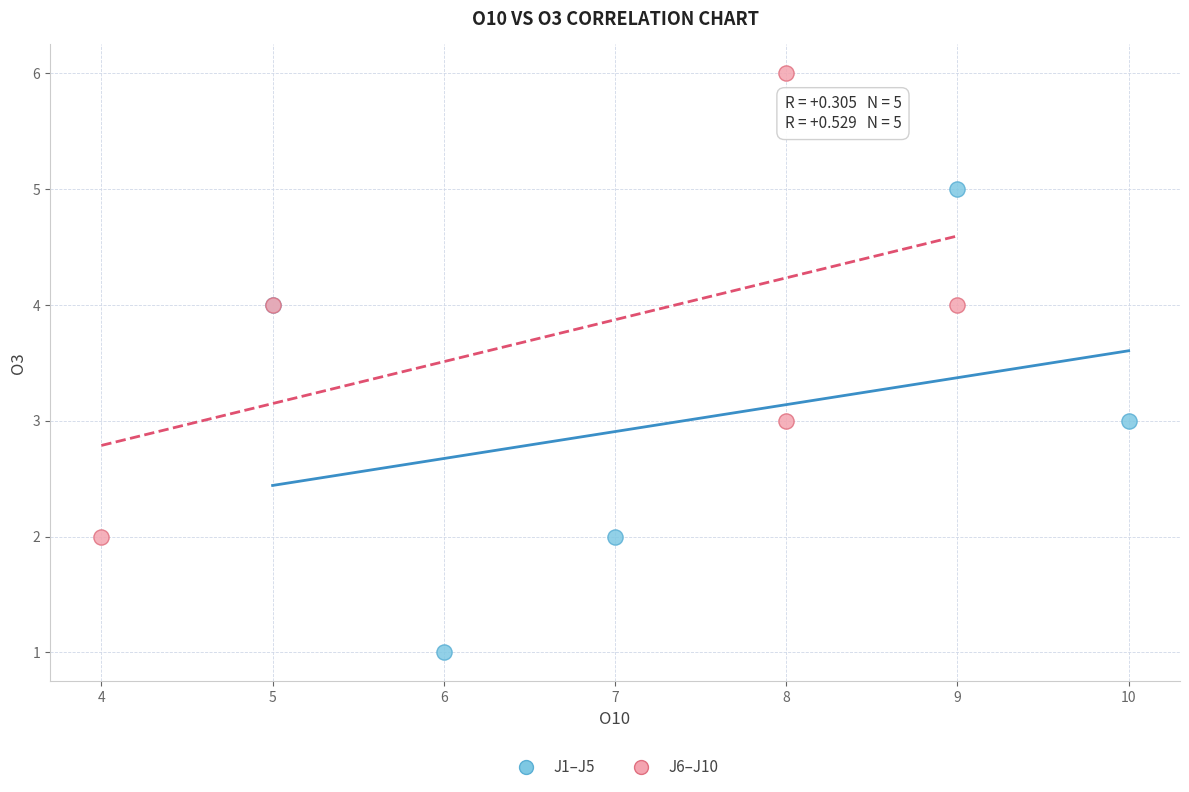

Which series reaches the maximum Y coordinate?

J6–J10